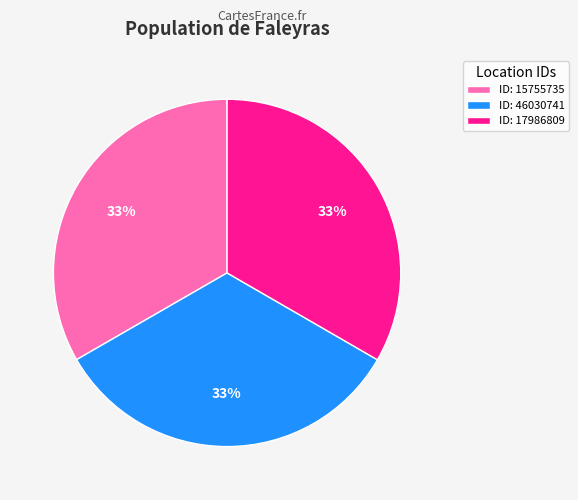

Is the sum of ID: 17986809 and ID: 46030741 greater than half?

Yes